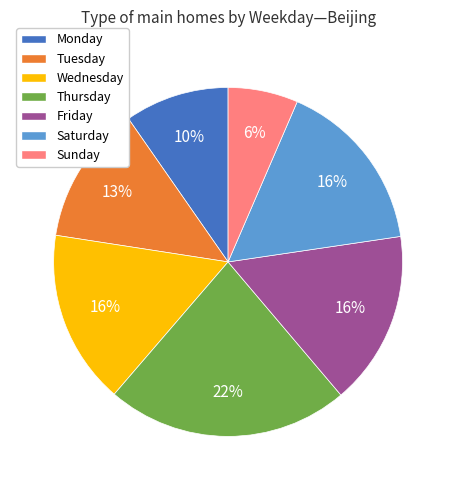

Which has a higher value, Saturday or Sunday?

Saturday